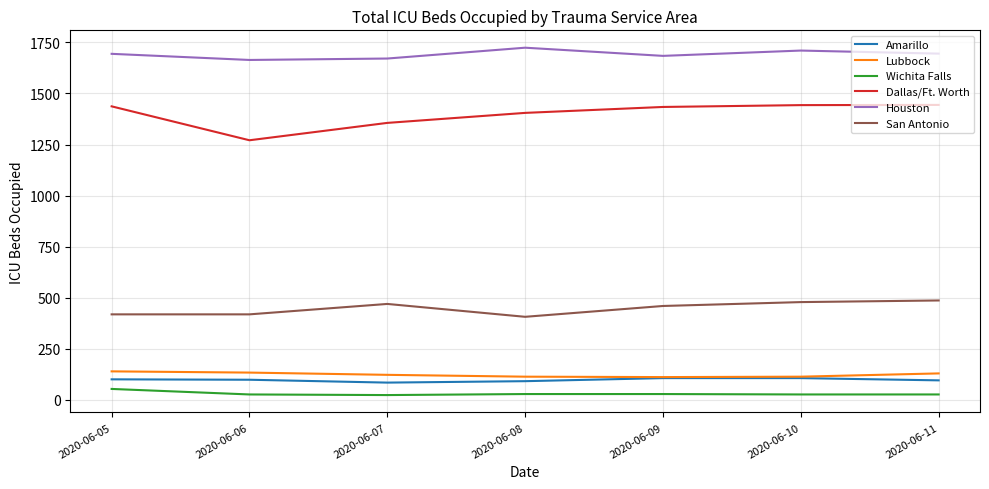

What is the difference between the highest and lowest values at 2020-06-08?

1695